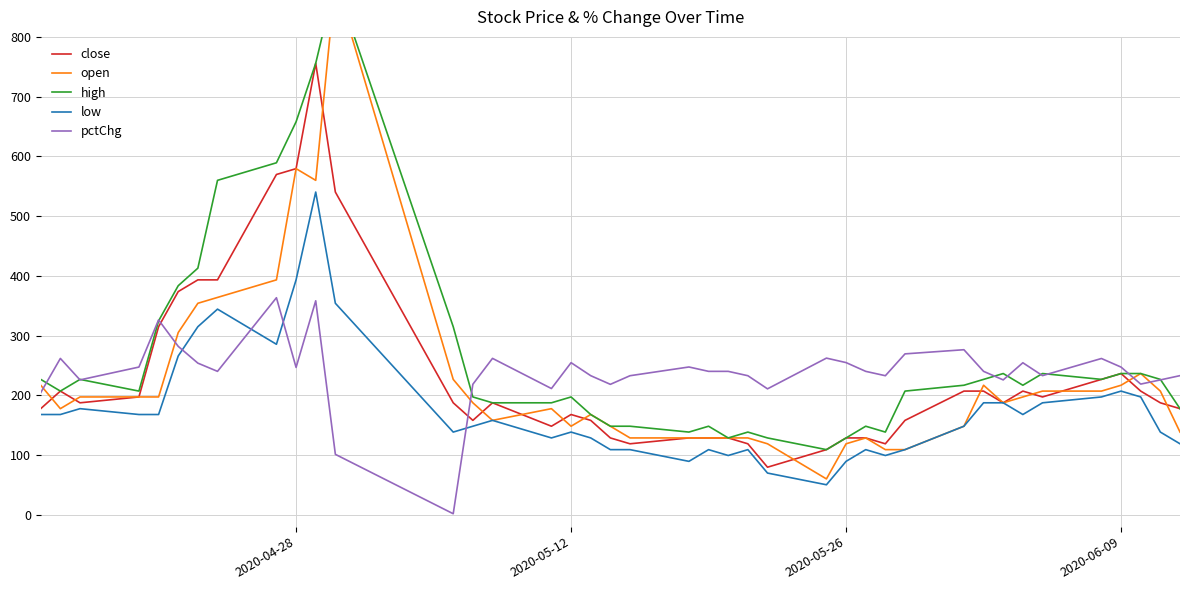

What is the lowest value of the close series?

79.5